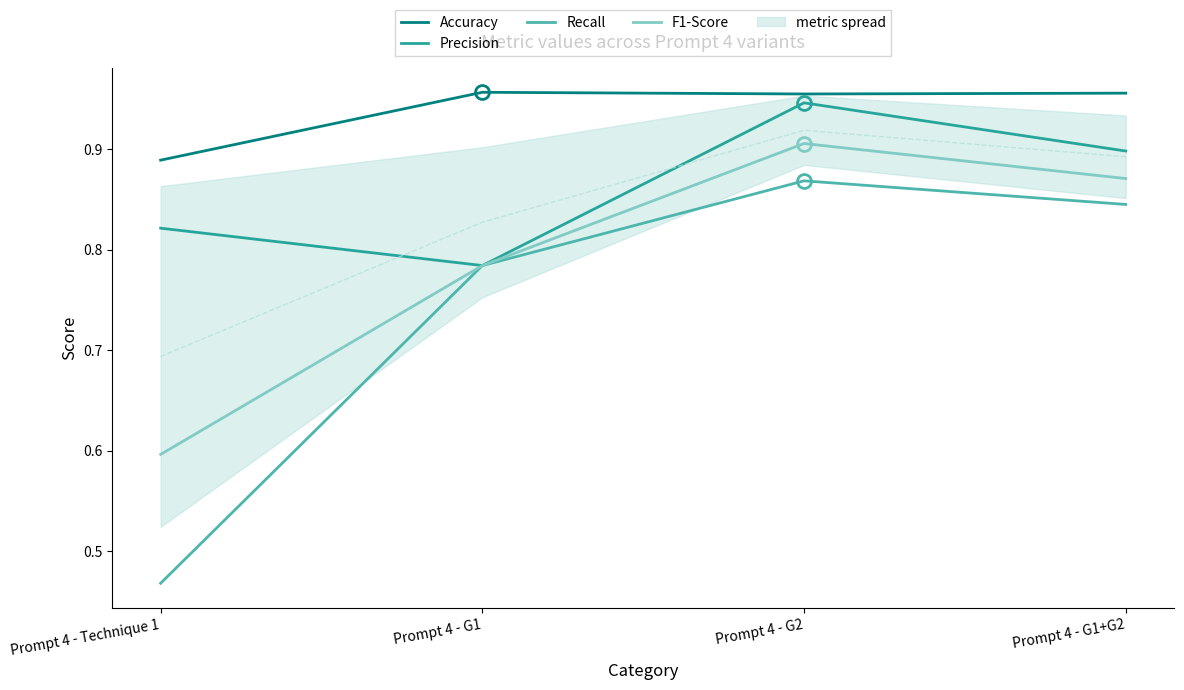

What is the maximum value for Precision?

0.9